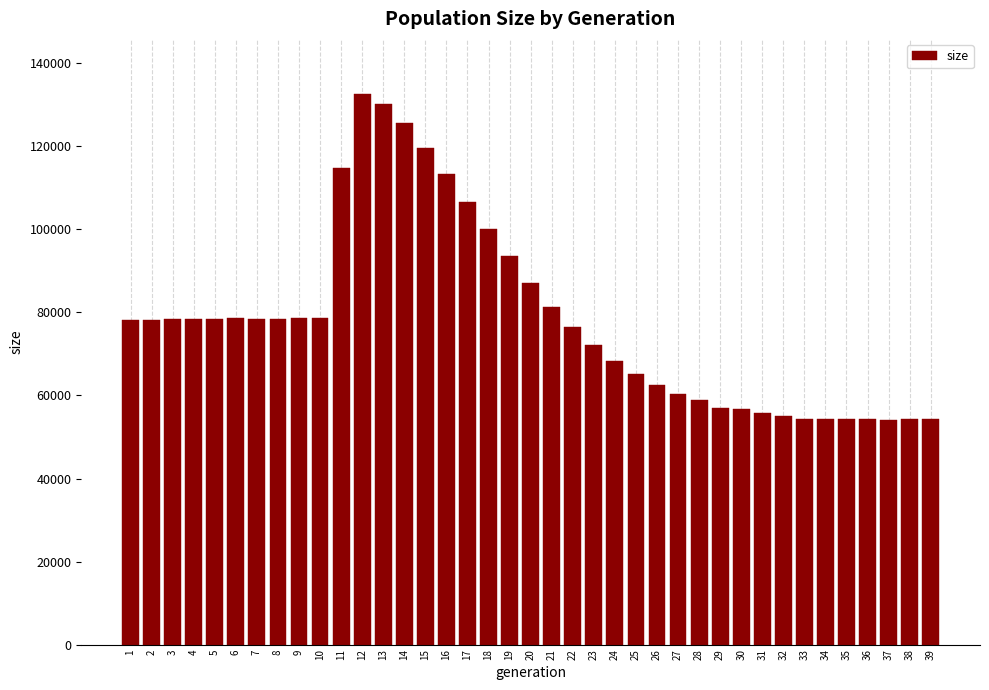

What is the minimum value shown in the chart?

54194